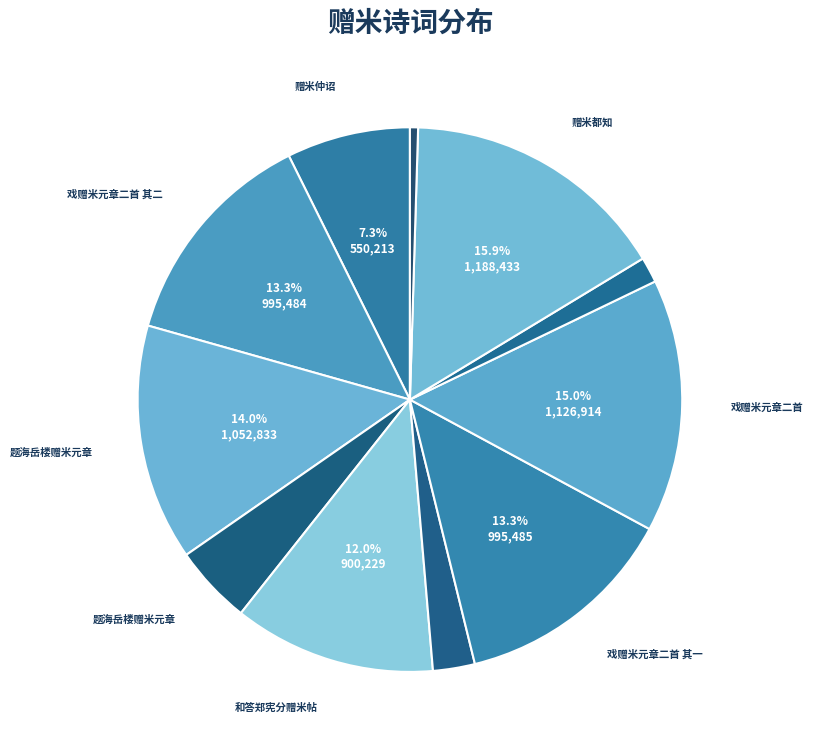

Is there a majority slice in this chart?

No